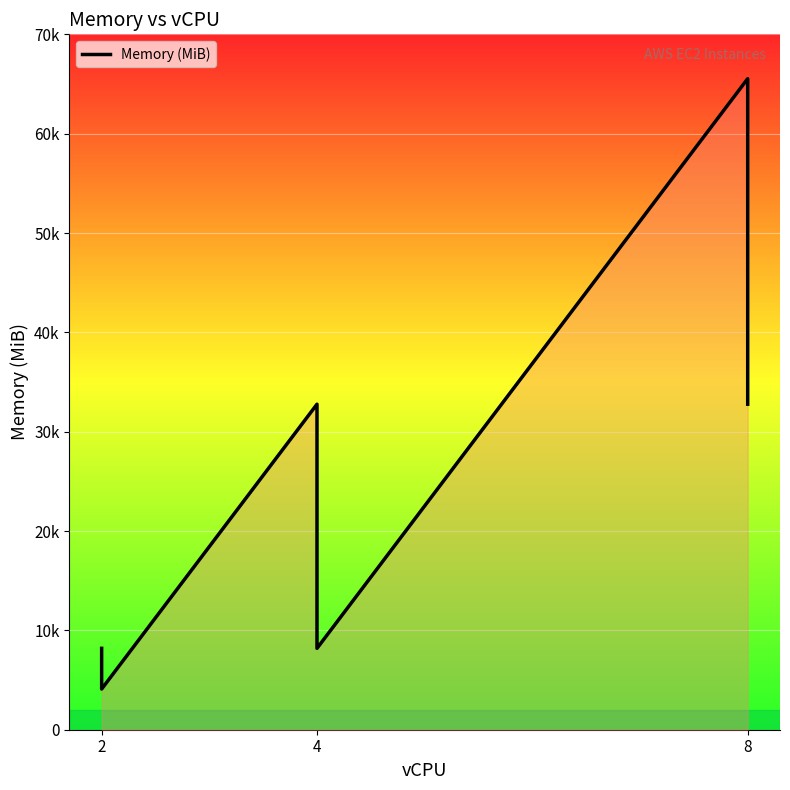

What is the difference between the second highest and second lowest values?

24576